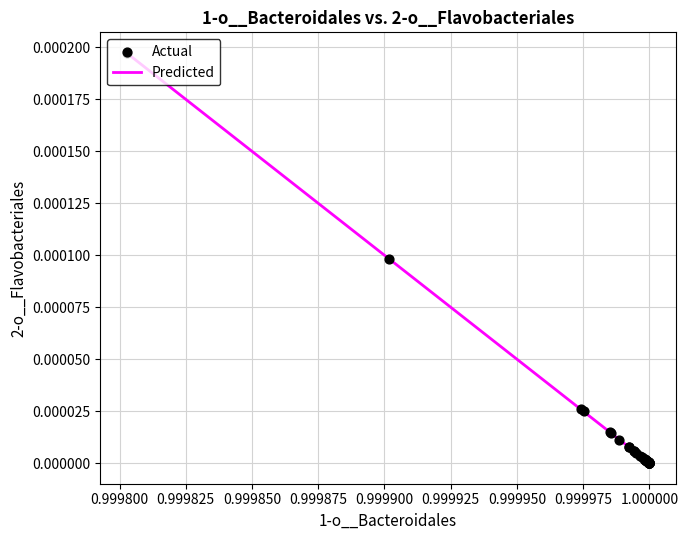

Is this an area chart (filled region under the line)?

No